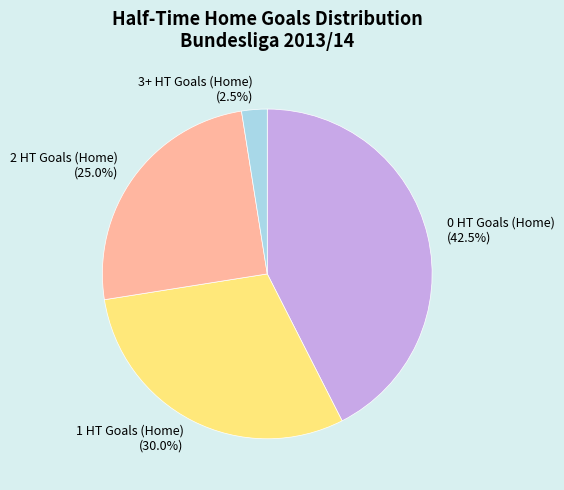

Rank the categories by value from highest to lowest.

0 HT Goals (Home), 1 HT Goals (Home), 2 HT Goals (Home), 3+ HT Goals (Home)